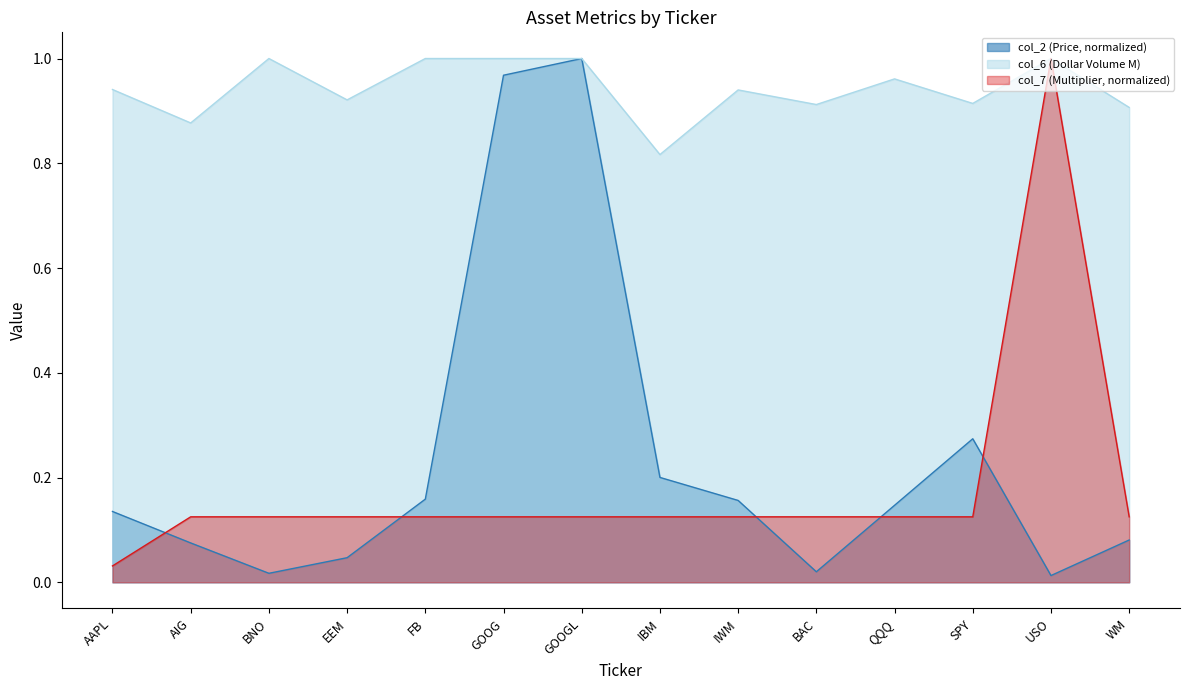

What position from the left is BAC?

10